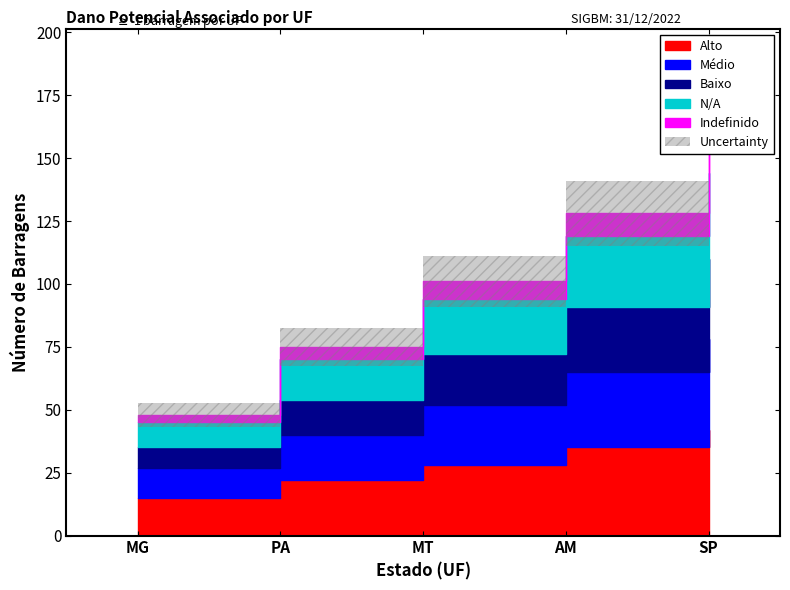

The Médio series shows 24 at MT. True or false?

True